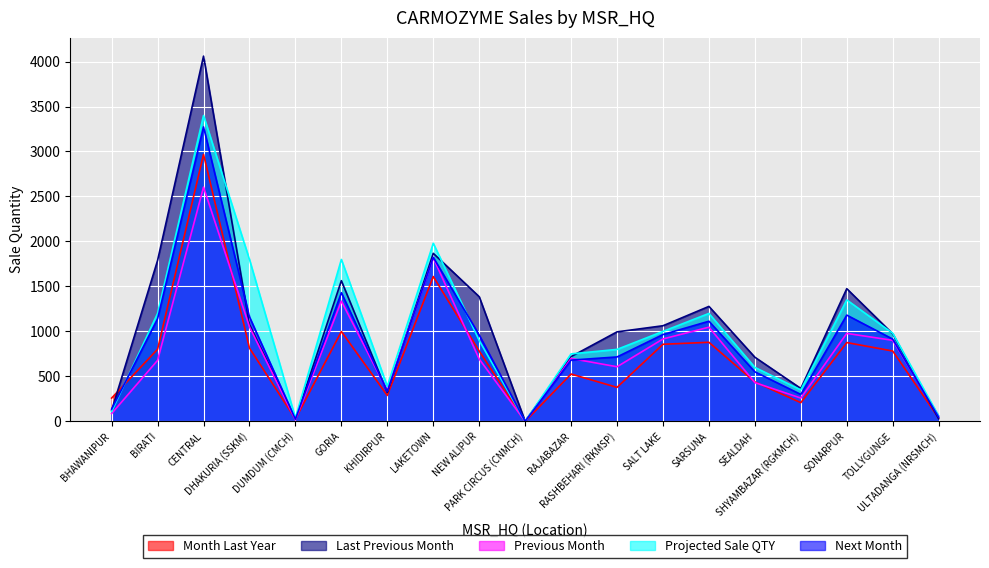

What is the difference between the Projected Sale QTY values at CENTRAL and GORIA?

1600.0